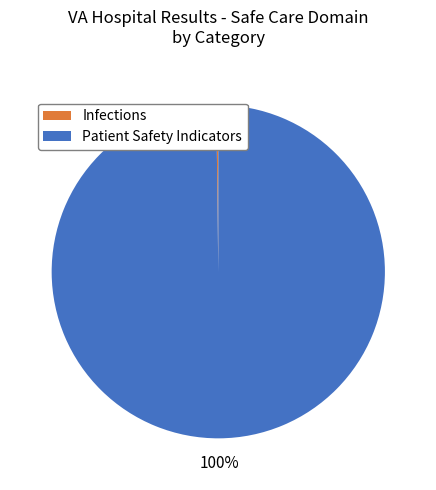

The Patient Safety Indicators slice represents 87% of the pie. True or false?

False